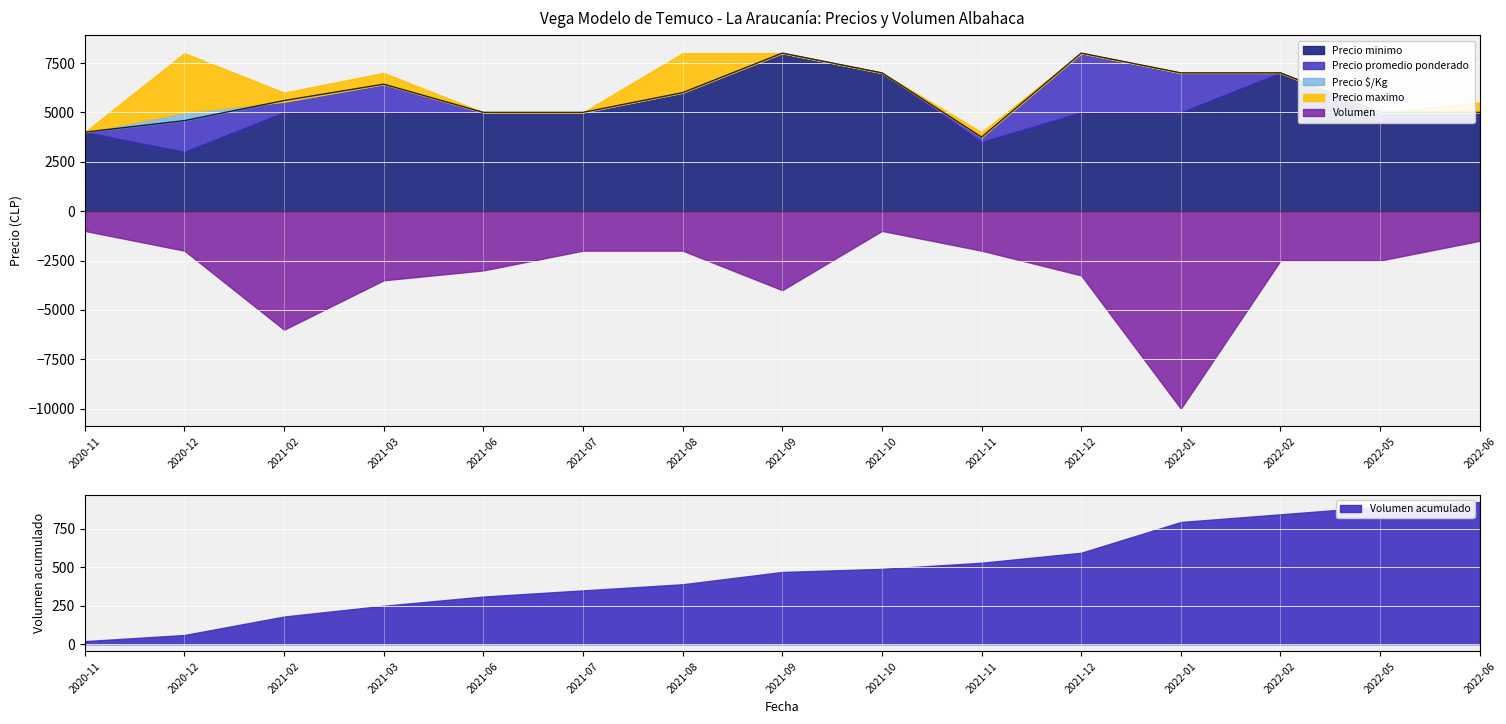

What position from the left is 2021-12?

11